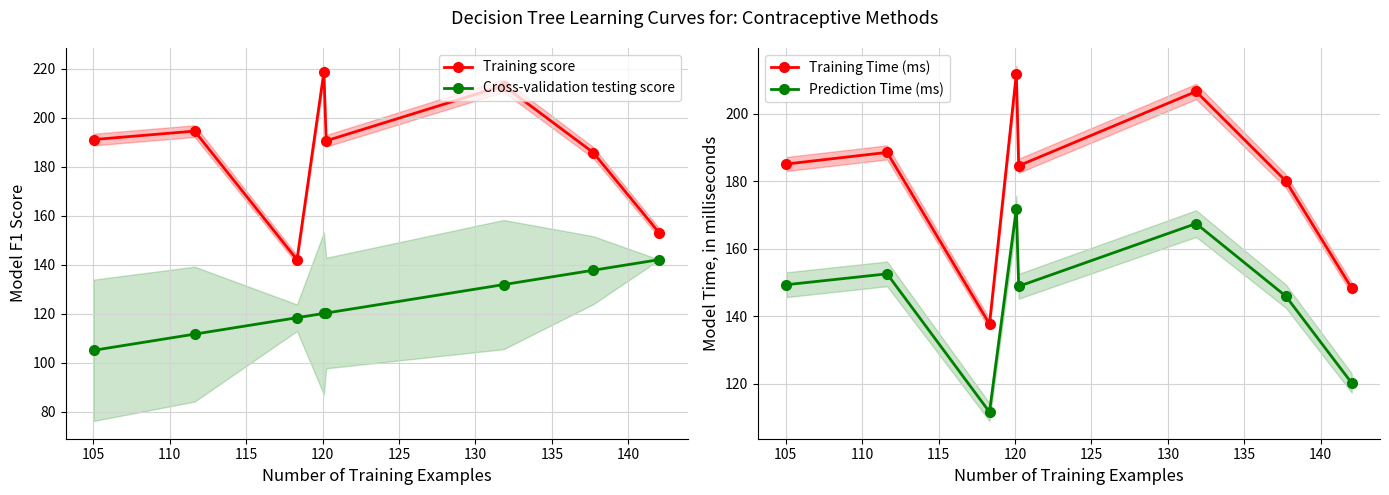

List the series in order of their peak value, highest first.

Training score, Training Time (ms), Prediction Time (ms), Cross-validation testing score